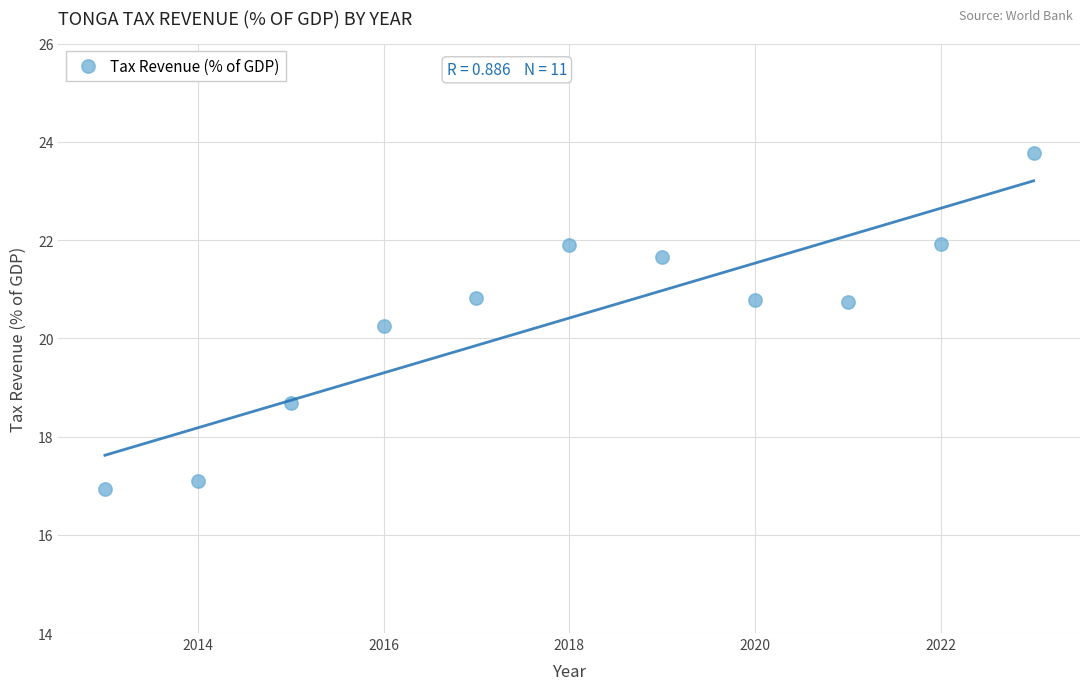

What Y value in the scatter plot is closest to 20?

20.3